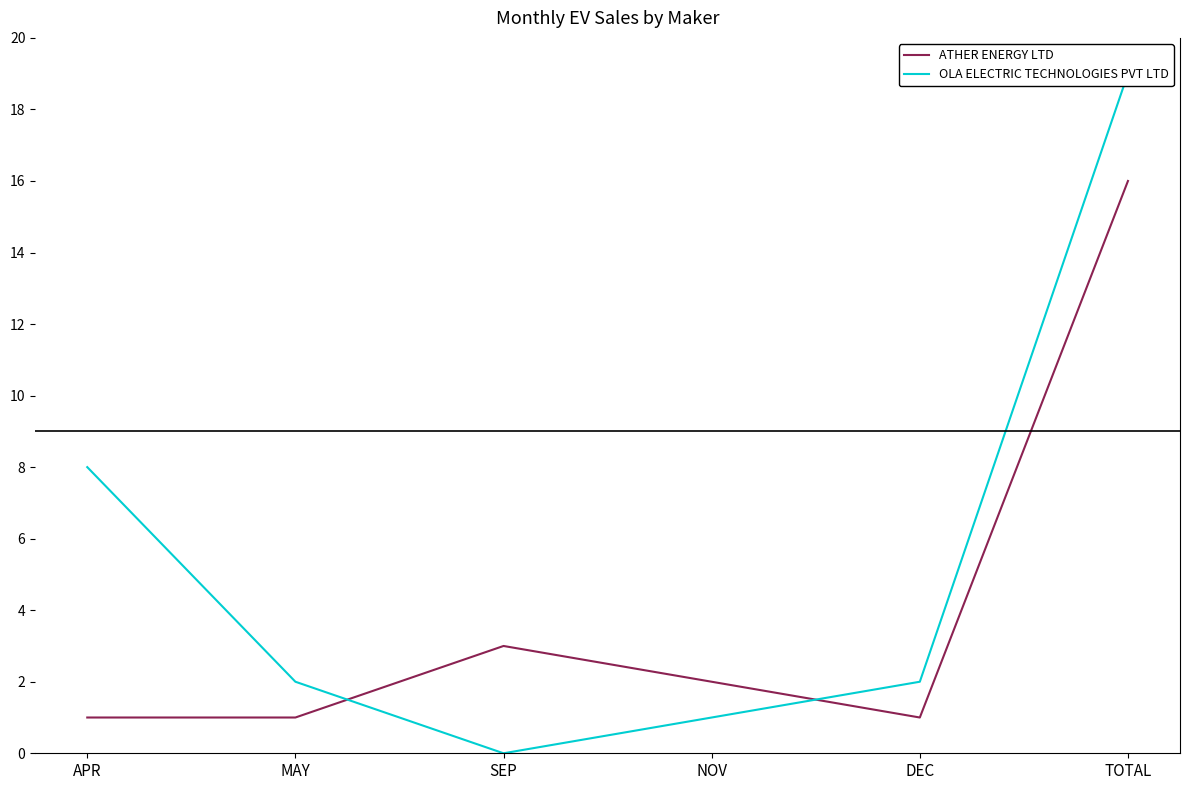

Which series changed the most between APR and NOV?

OLA ELECTRIC TECHNOLOGIES PVT LTD